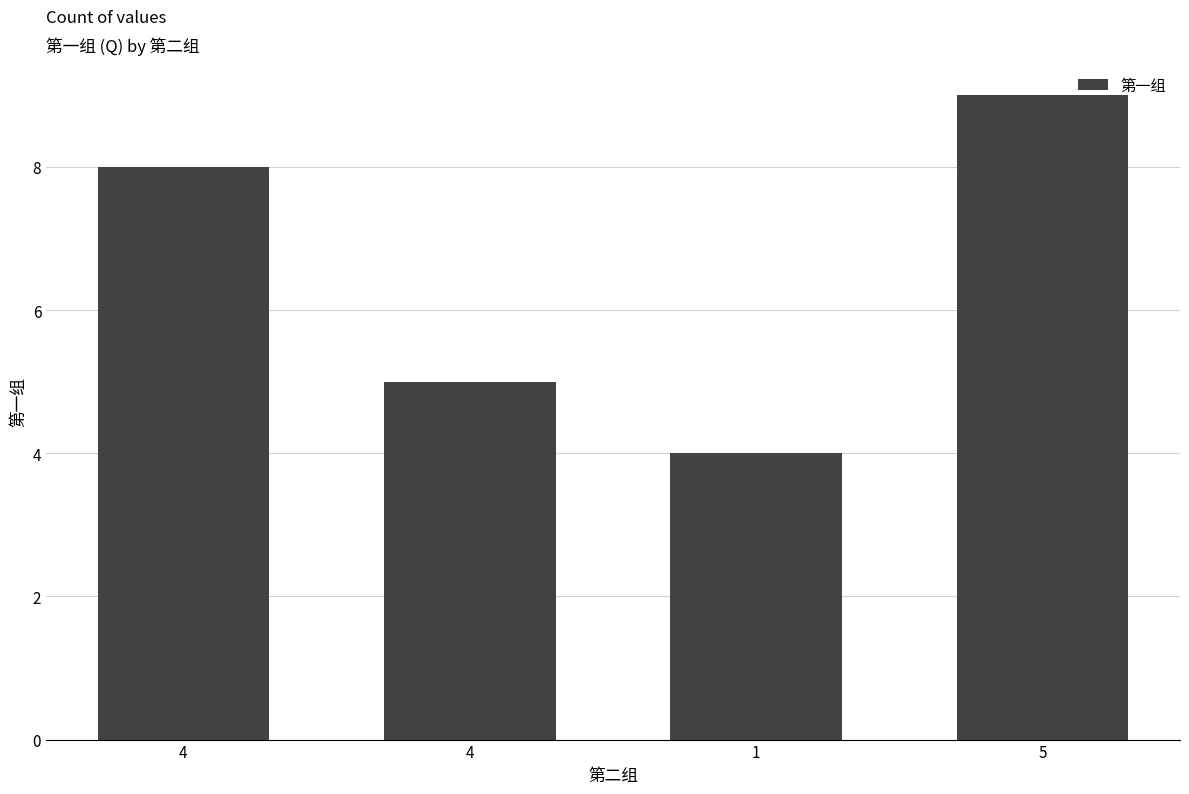

Are the bars horizontal?

No